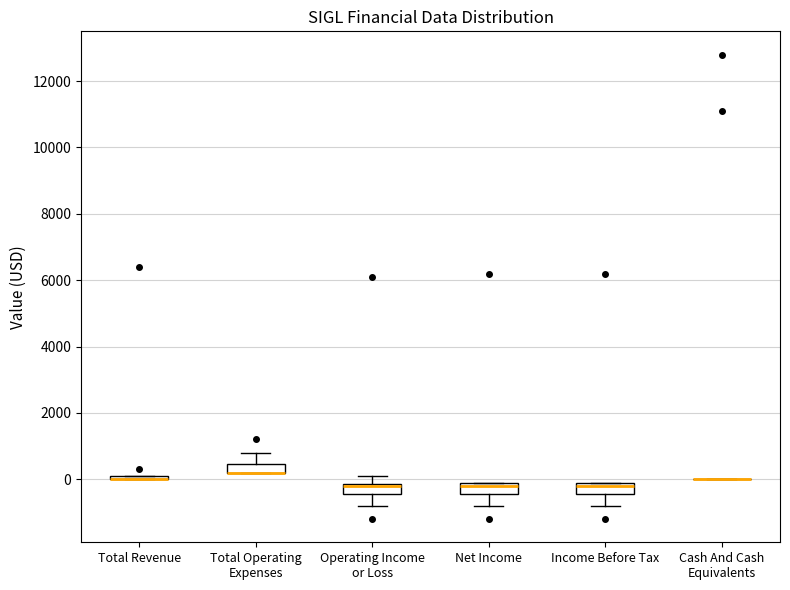

Where is the upper edge of the box for Operating Income or Loss on the y-axis? The values are not printed on the chart, so give them approximately, as read against the axis.

-200